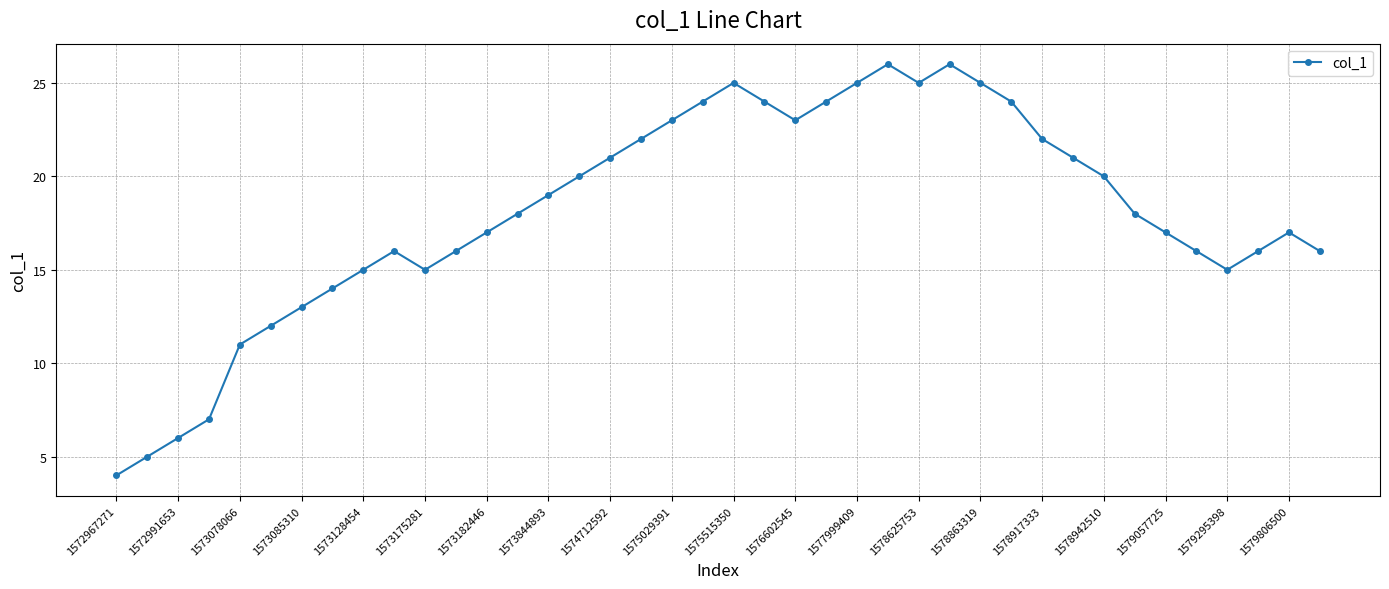

What is the greatest value displayed?

26